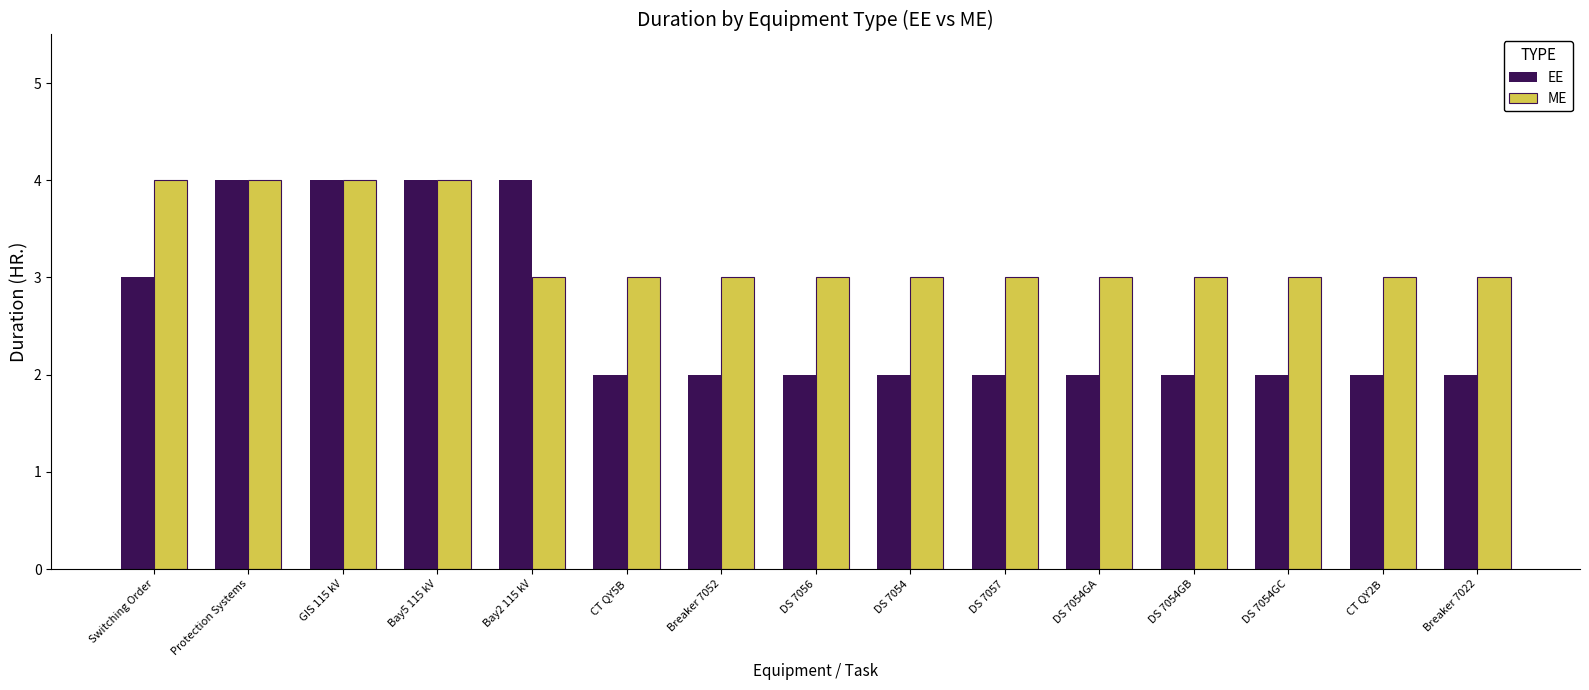

What is the minimum value for EE?

2